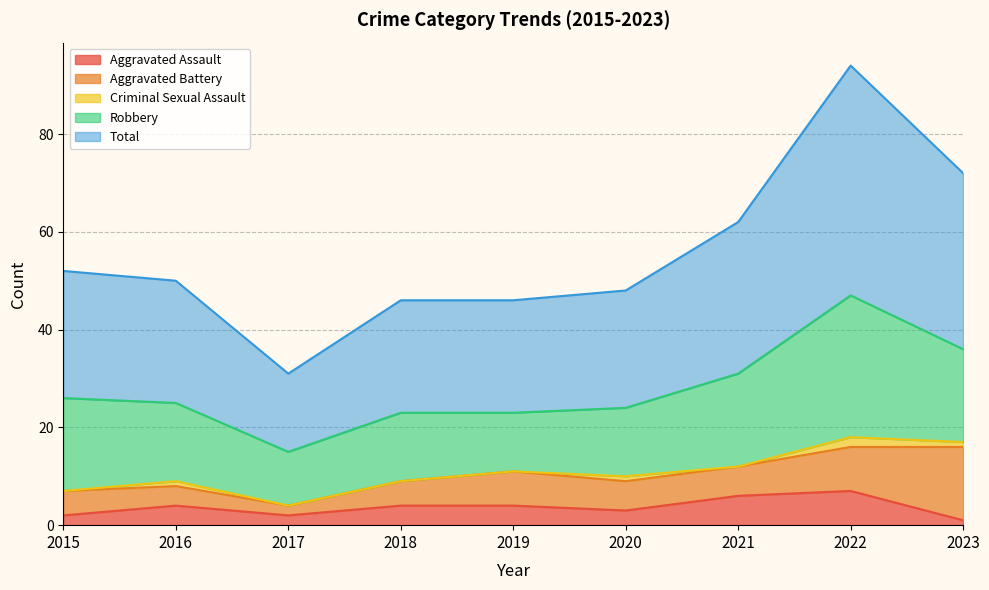

Which label corresponds to the smallest value in the chart?

2015